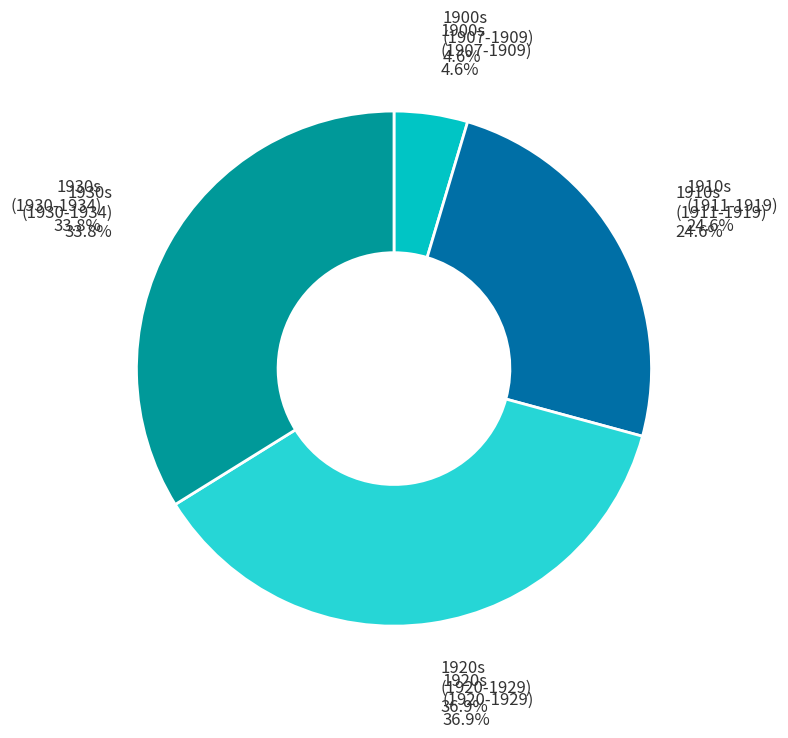

Combined, do 1920 and 1929 account for over 50%?

No